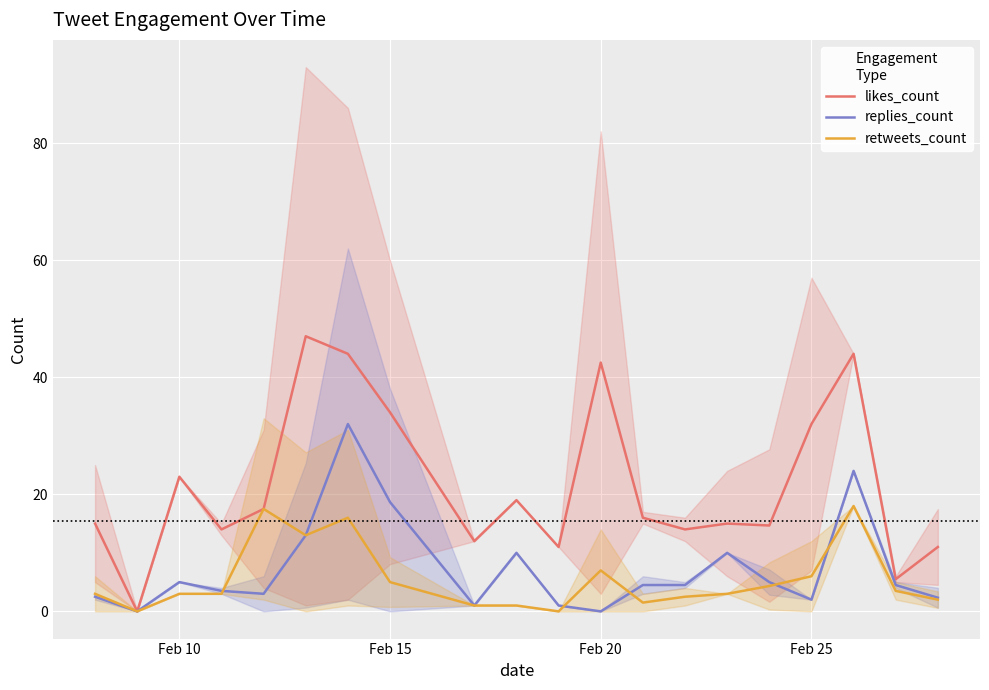

The value of replies_count at Feb 20 is 19.0. True or false?

False